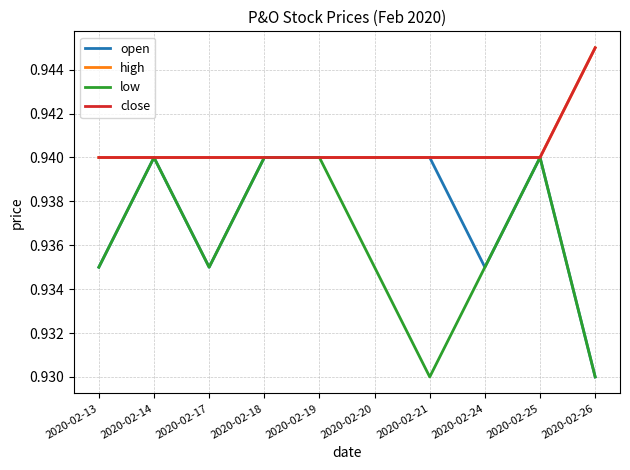

At which category is the sum across all series the highest?

2020-02-14